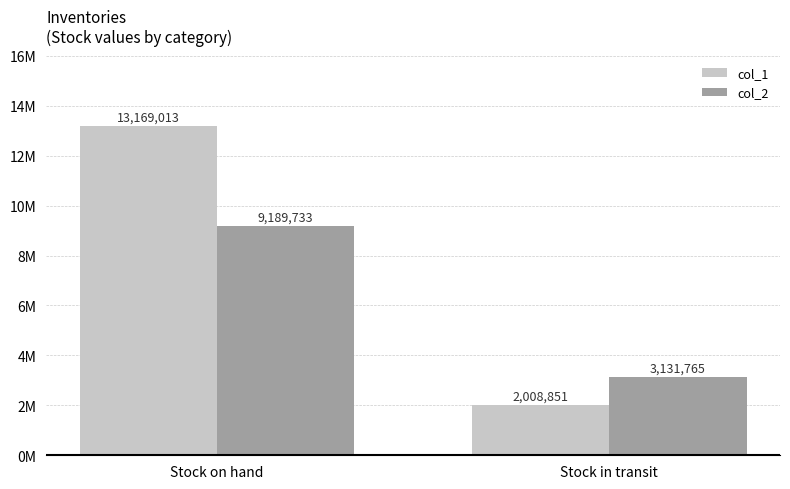

Which has a higher value, Stock in transit or Stock on hand?

Stock on hand